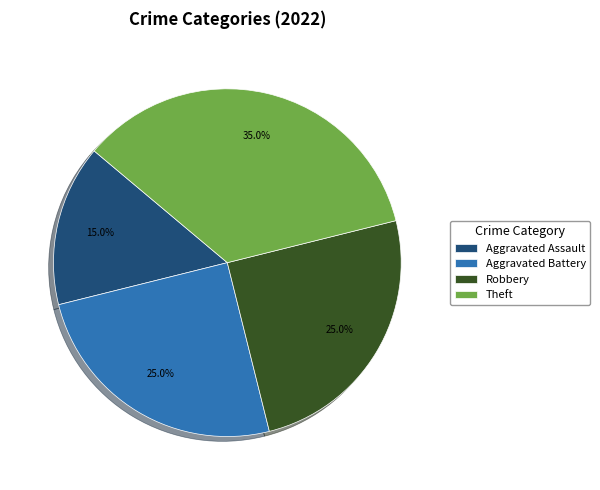

What is the smallest slice in the pie chart?

Aggravated Assault